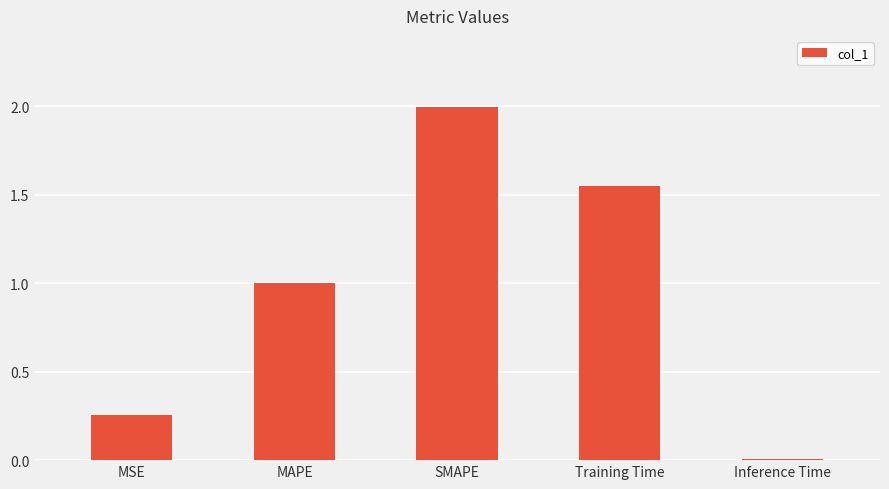

How many bars are there in total?

5